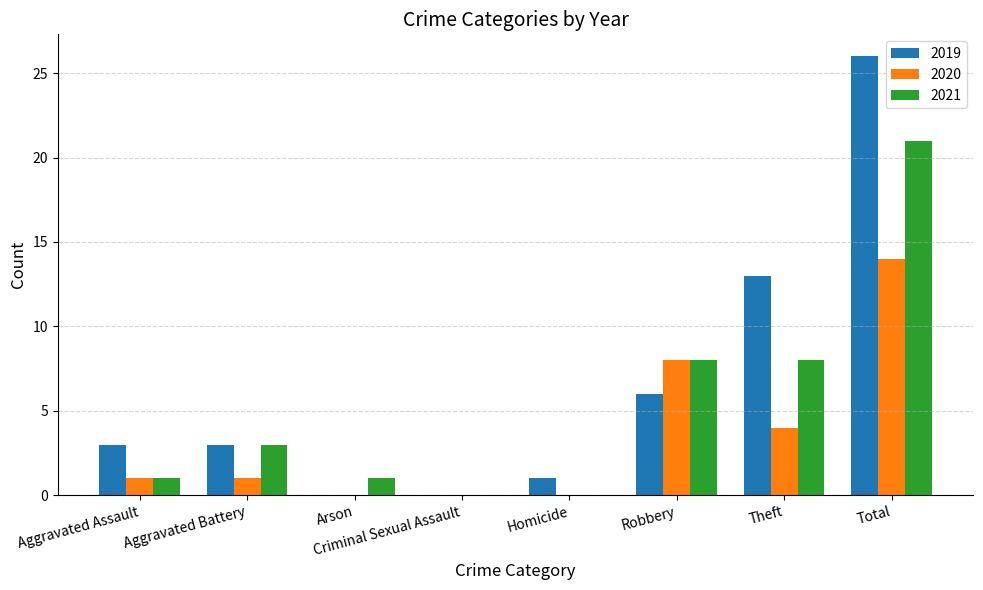

What is the difference between the 2020 values at Arson and Aggravated Assault?

1